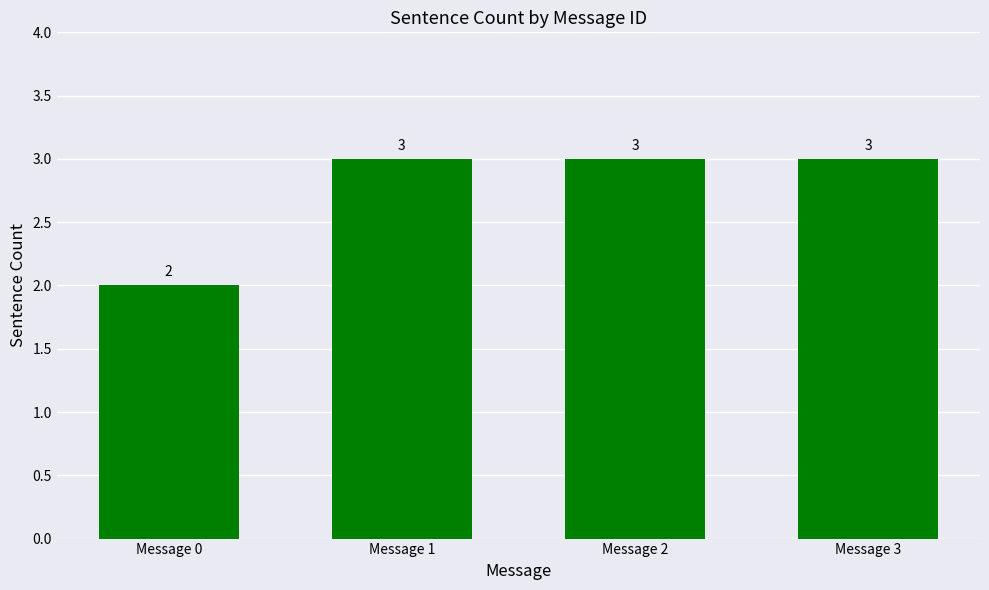

Which category has the lowest value across all series?

Message 0